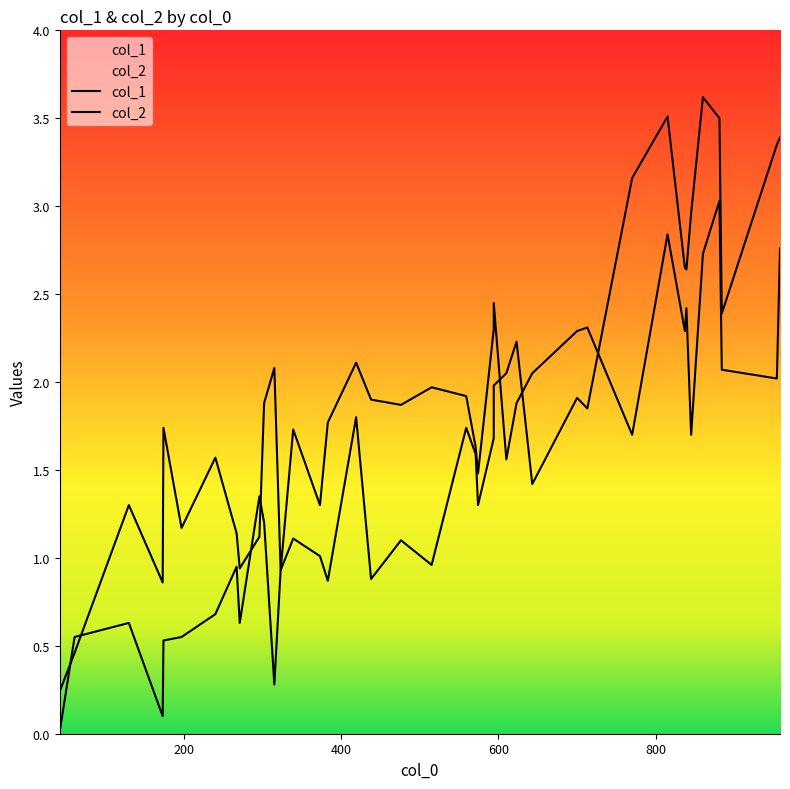

What is the highest value of the col_1 series?

3.6